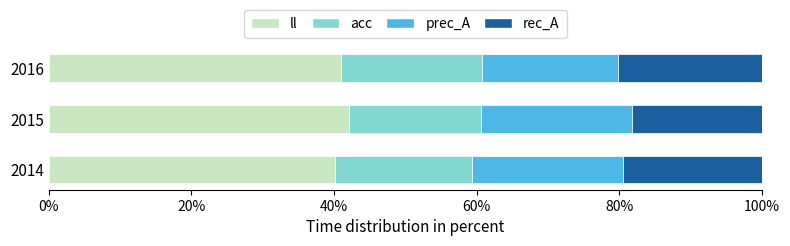

What is the average value of the ll series?

41.0